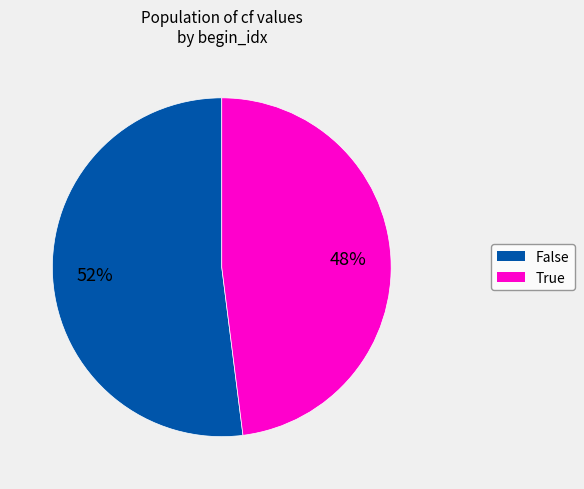

Do False and True together represent more than half of the pie?

Yes